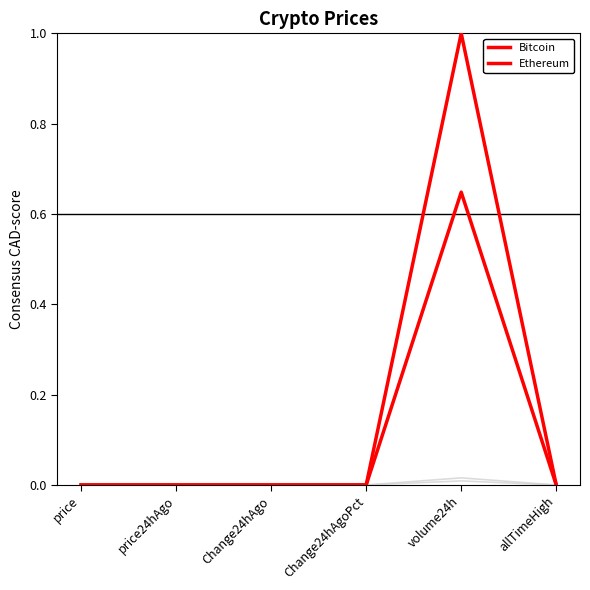

Which has a higher value, Change24hAgoPct or Change24hAgo?

Change24hAgo